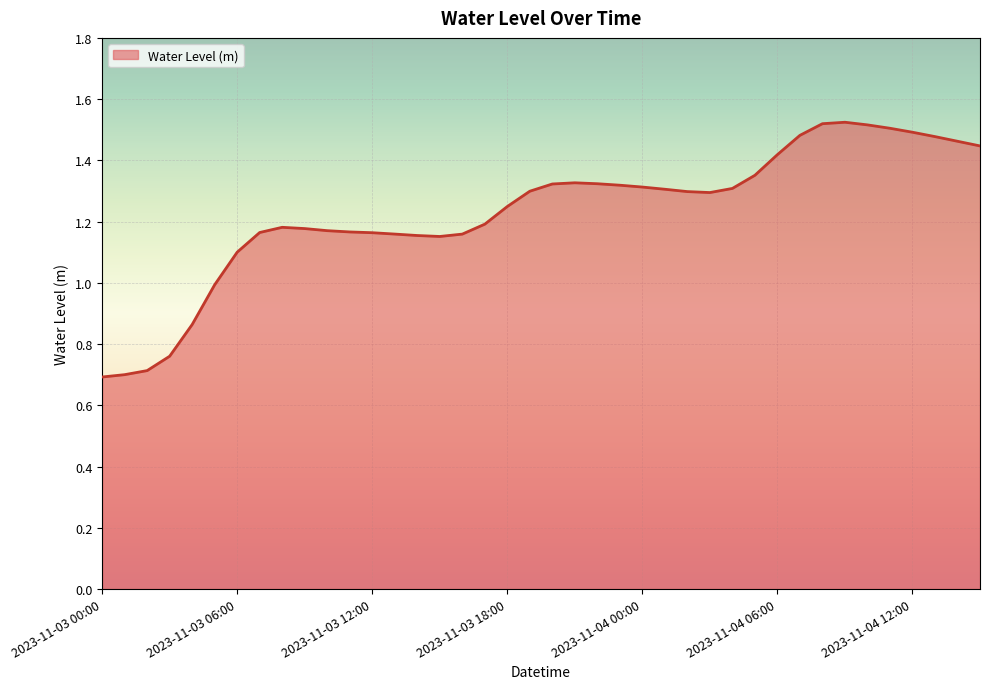

What is the minimum value shown in the chart?

0.7